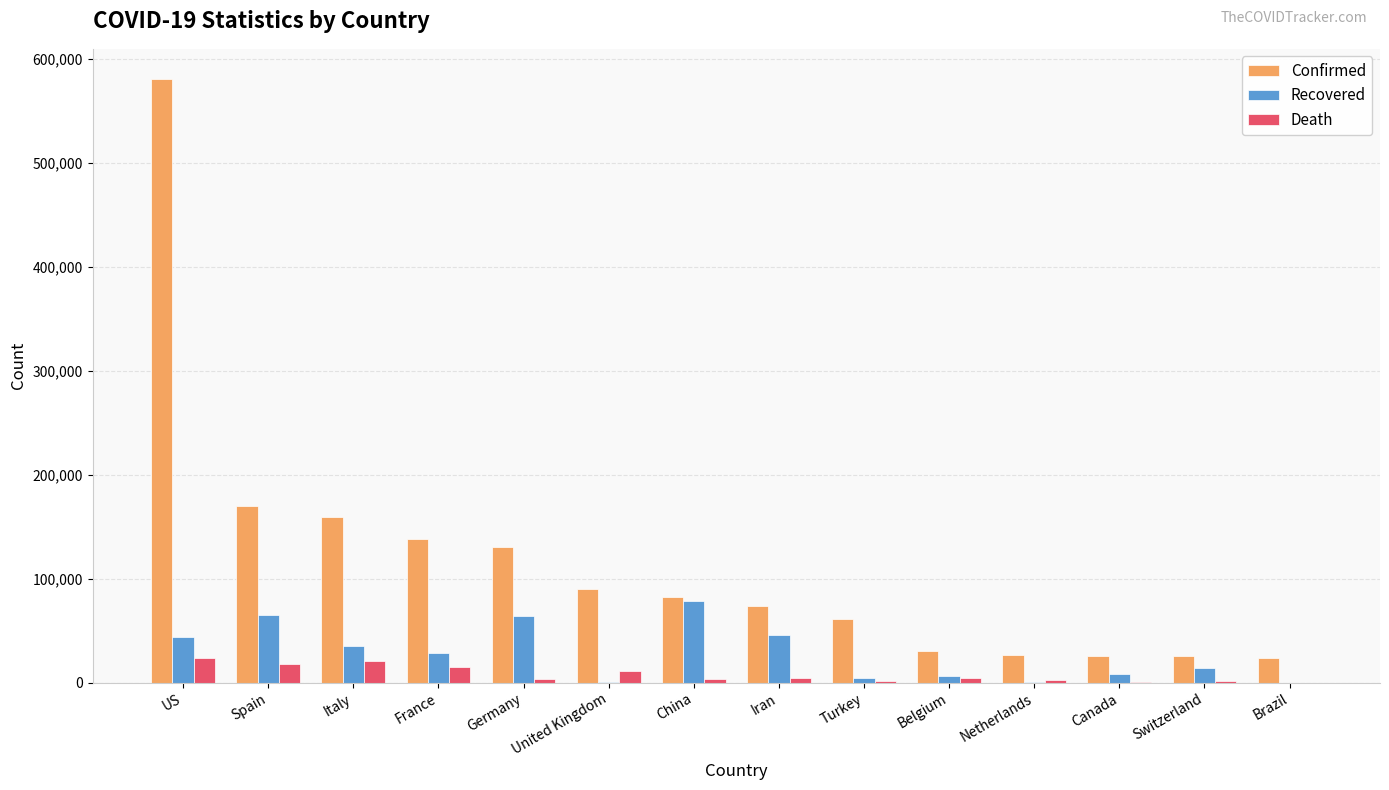

What is the sum of all Confirmed values?

1616878